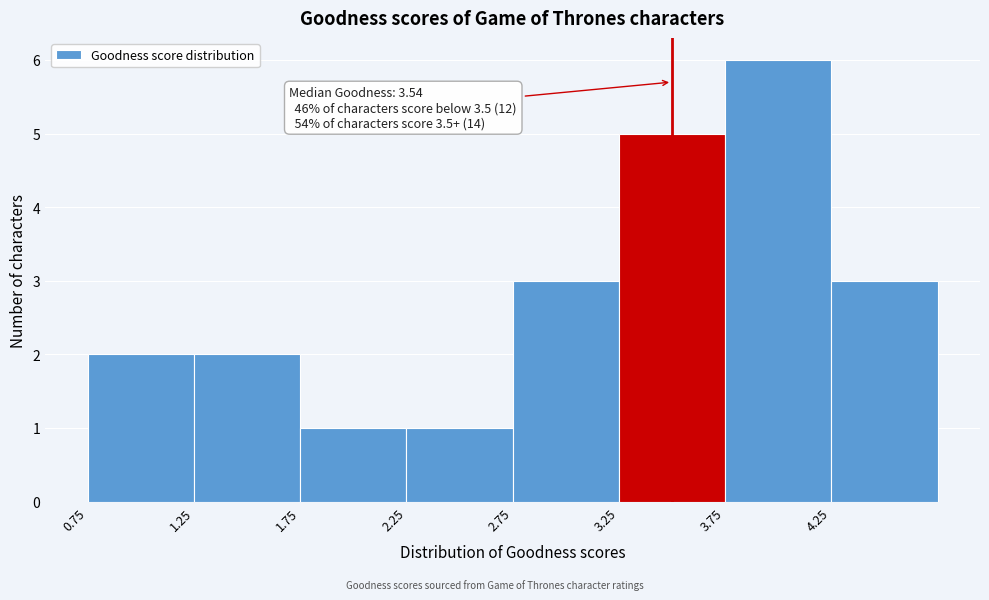

Over which range of the x-axis is the bar tallest?

3.75 to 4.25